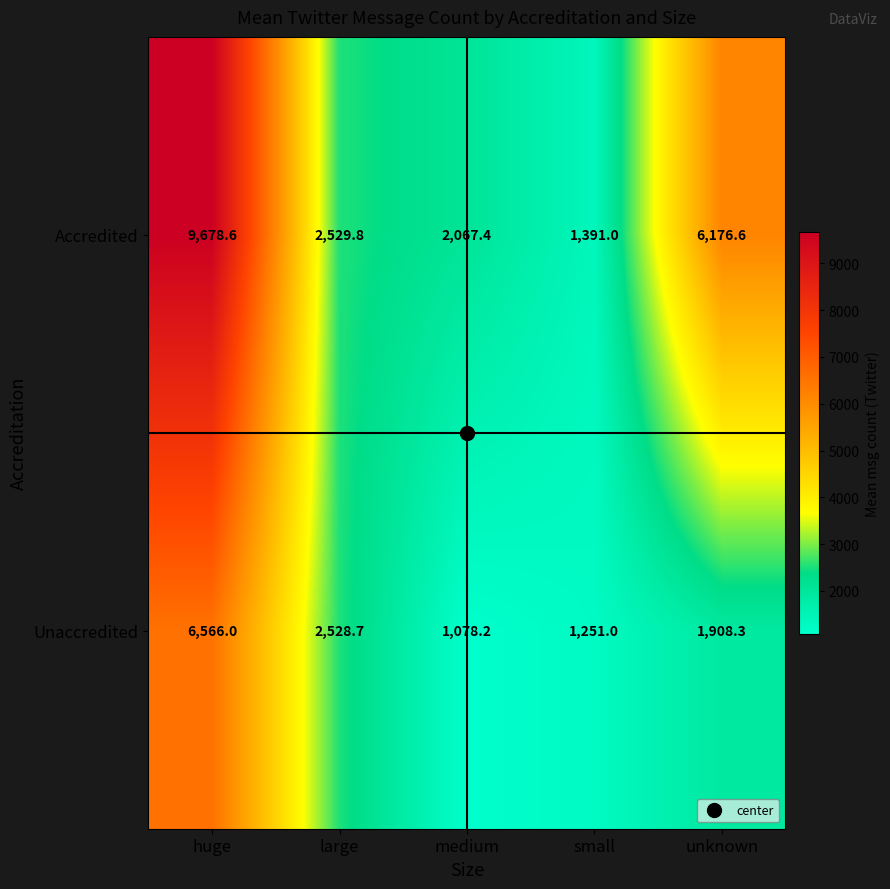

Which series has the largest range (max minus min)?

Accredited